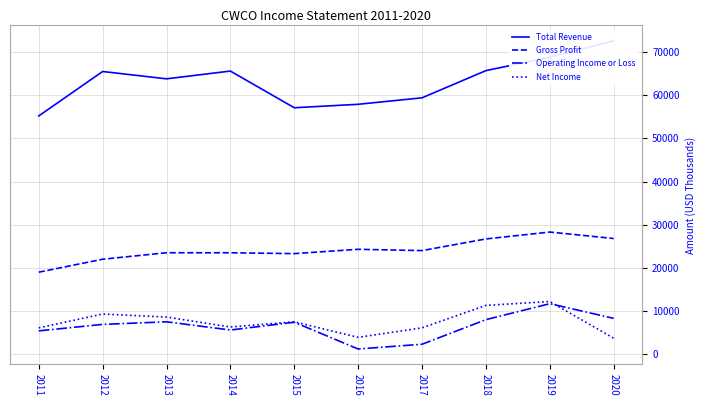

What is the value of the Total Revenue point at the 9th from the left?

68800